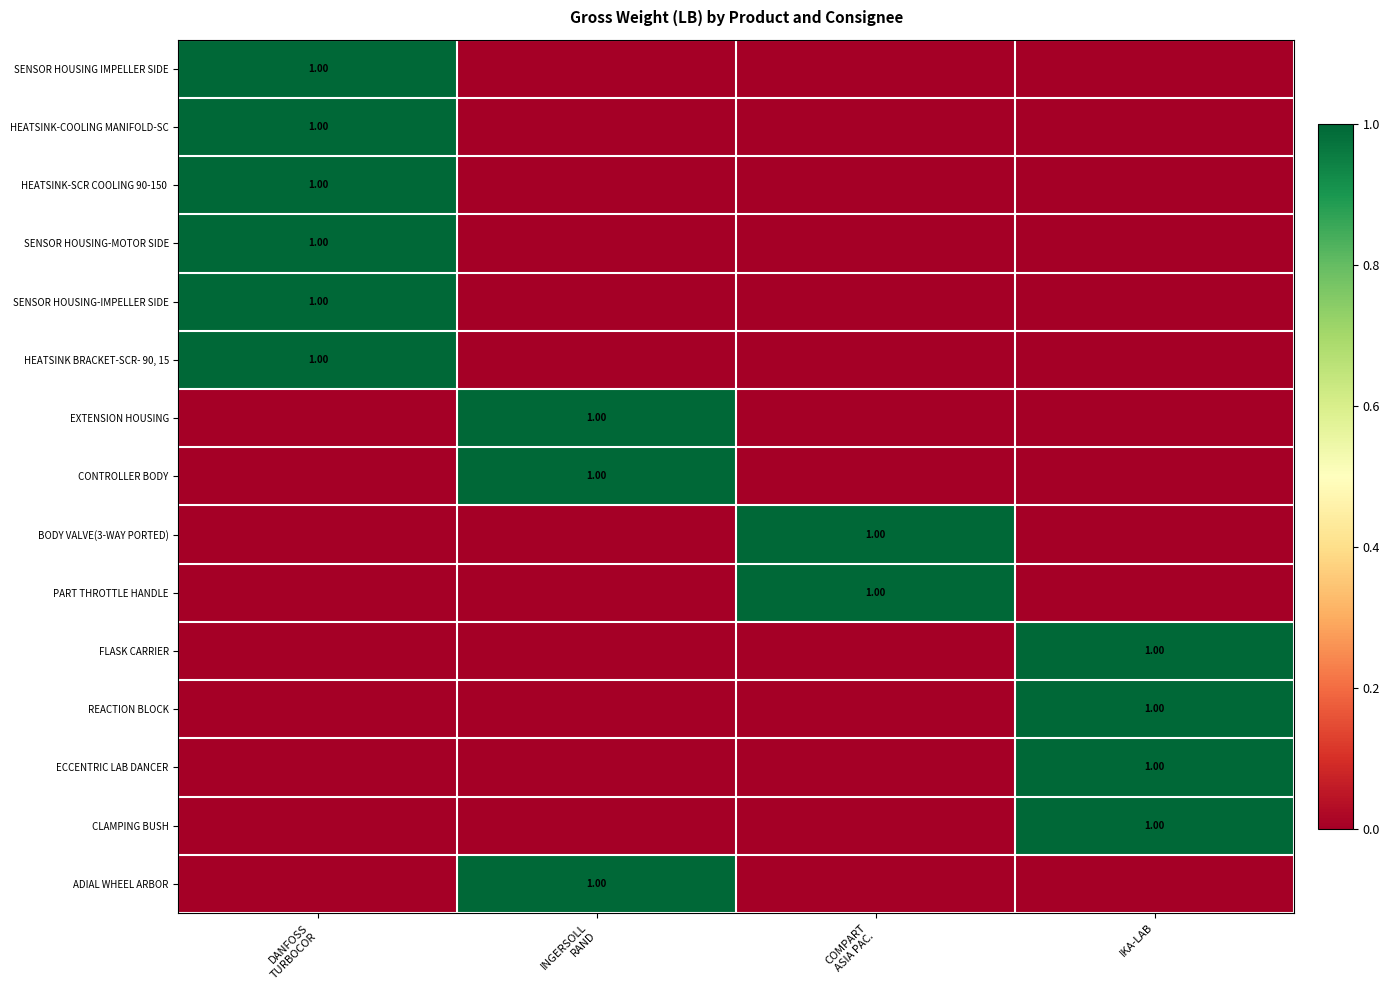

At which category is the sum across all series the highest?

DANFOSS
TURBOCOR